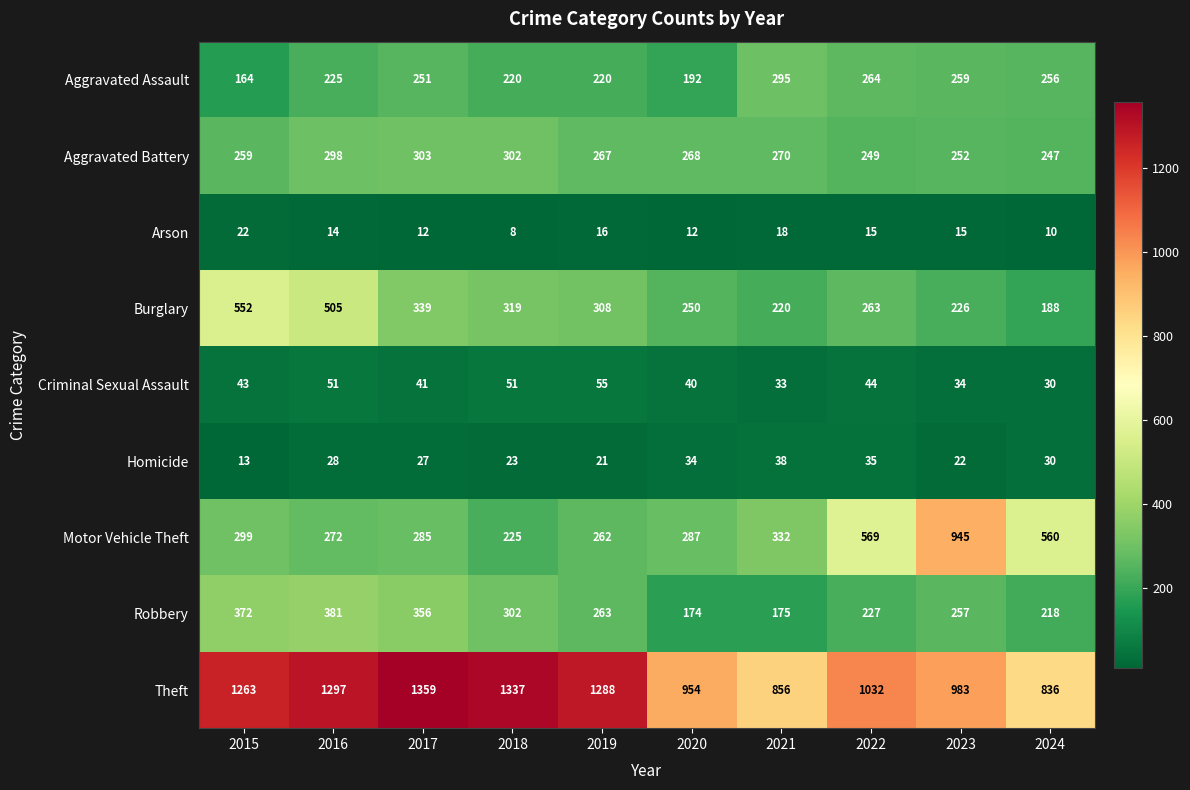

Where is Burglary nearest to the value 370?

2017